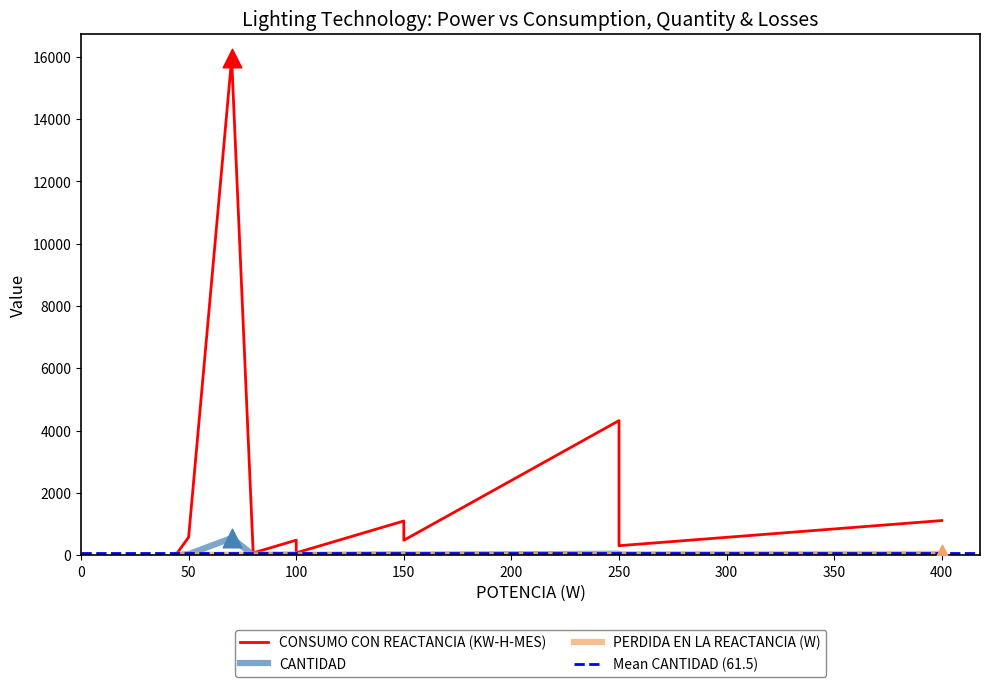

What are all the series names shown in the legend?

CONSUMO CON REACTANCIA (KW-H-MES), CANTIDAD, PERDIDA EN LA REACTANCIA (W)